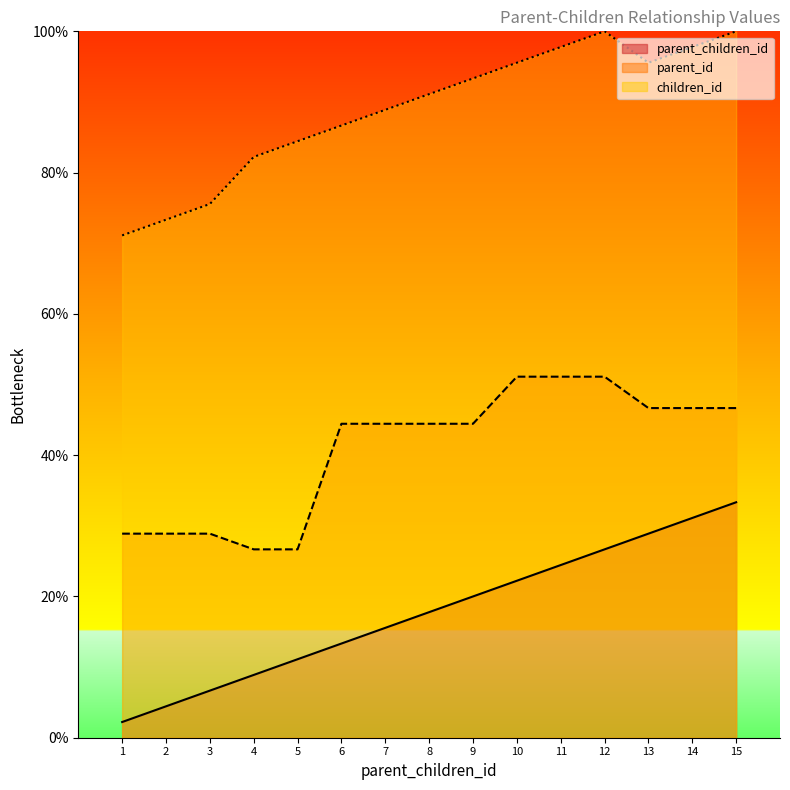

What is the difference between the second highest and second lowest values in the children_id series?

26.7